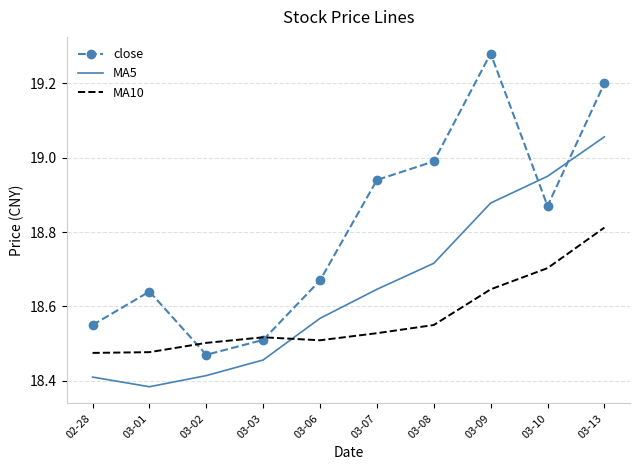

What is the sum of all MA5 values?

186.5